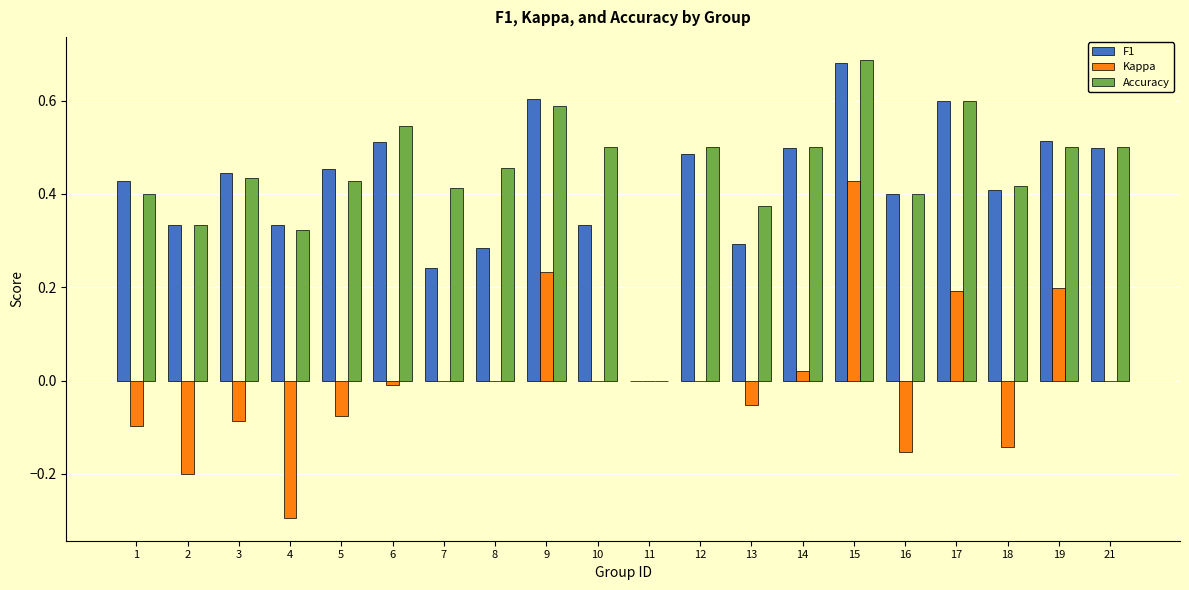

True or false: F1 has a value of 0.8 at 21.

False